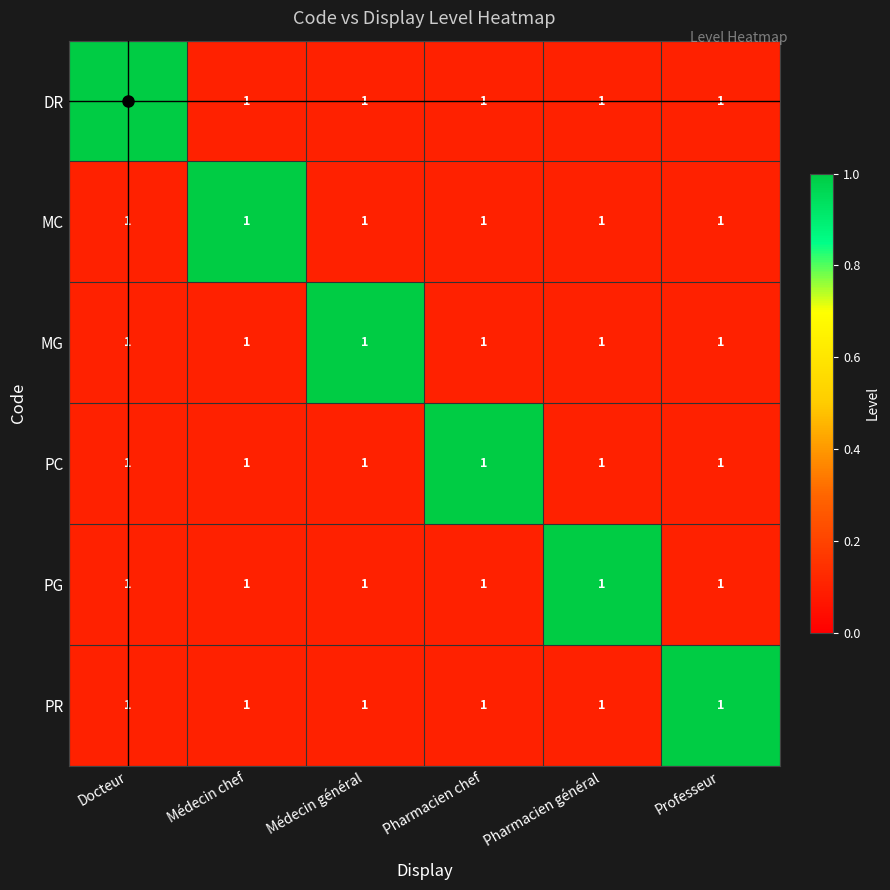

What is the difference between the highest and lowest values at Médecin chef?

0.9